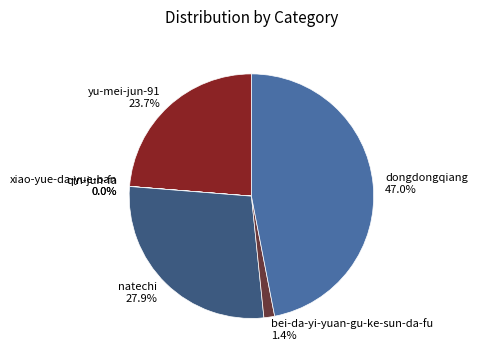

Does bei-da-yi-yuan-gu-ke-sun-da-fu 1.4% account for over 50% of the chart?

No